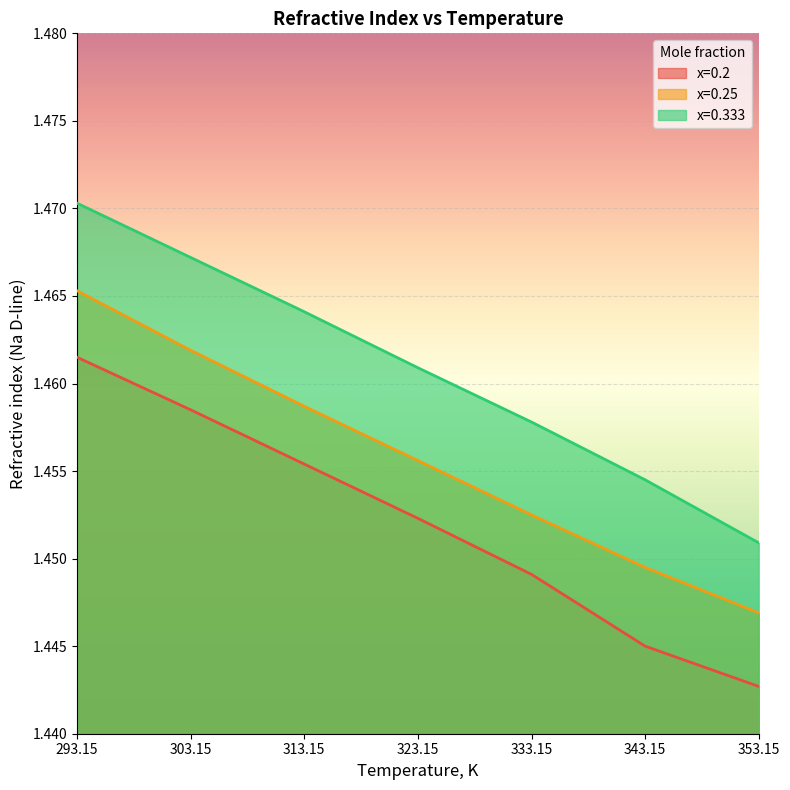

What are all the series names shown in the legend?

x=0.2, x=0.25, x=0.333